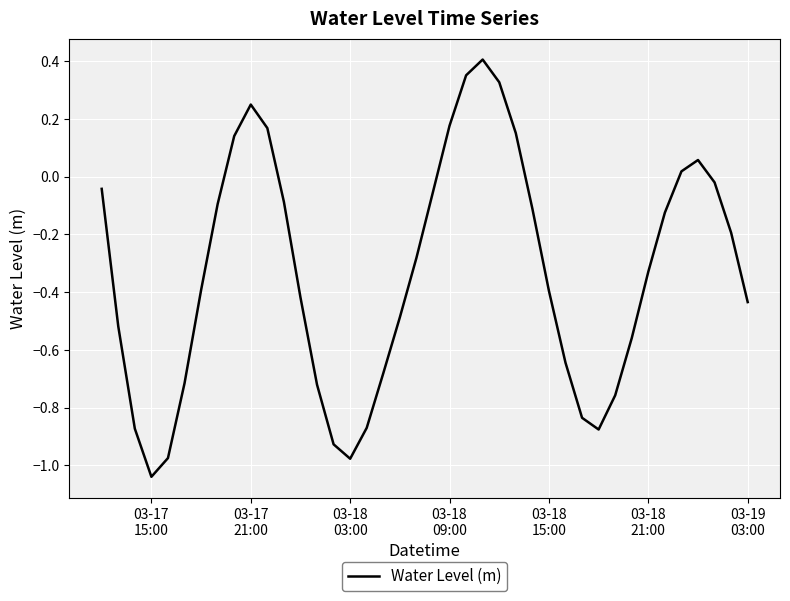

Is this an area chart (filled region under the line)?

No